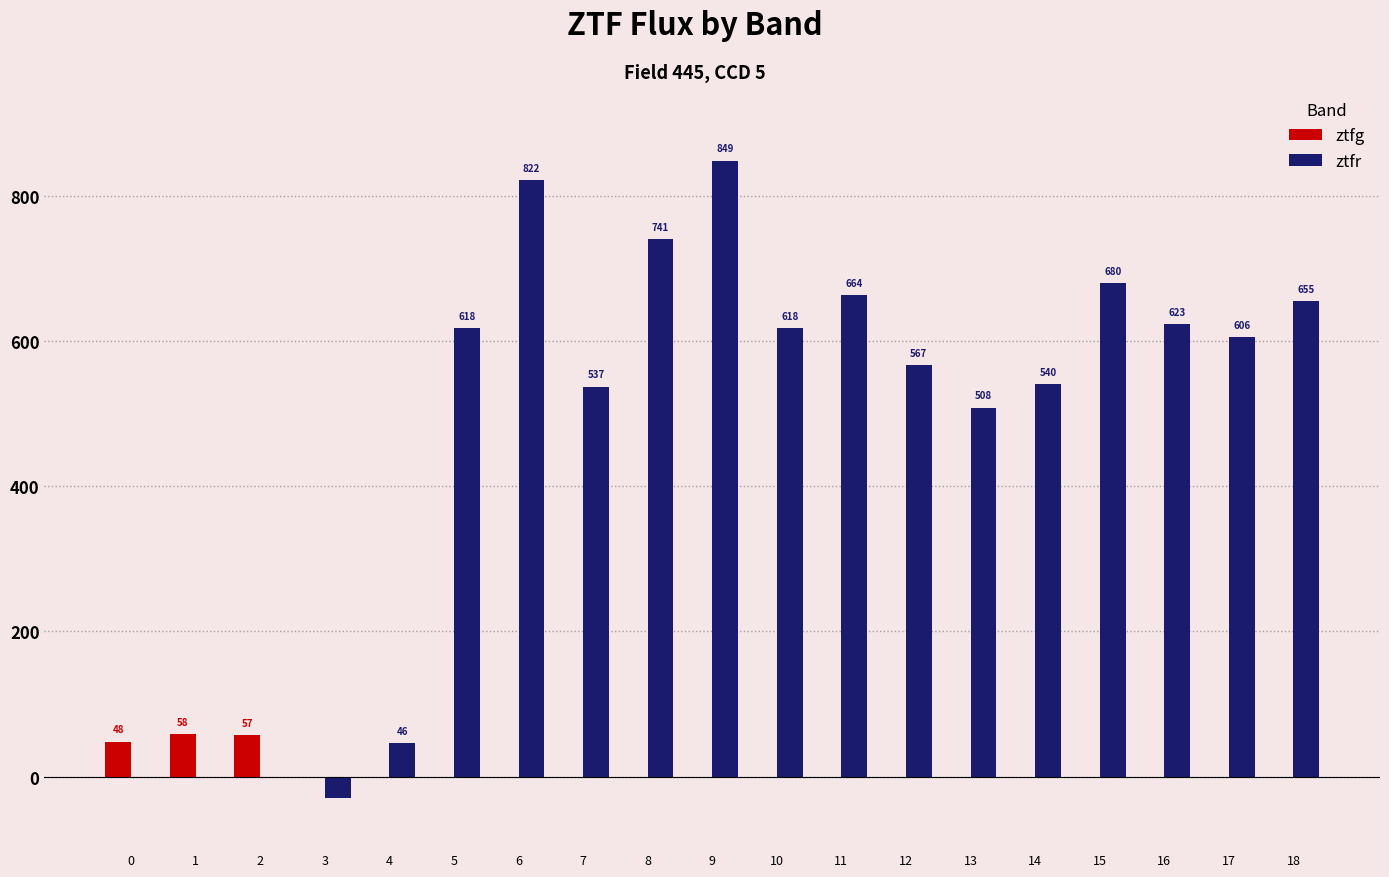

At which category does the chart reach its peak across all series?

9